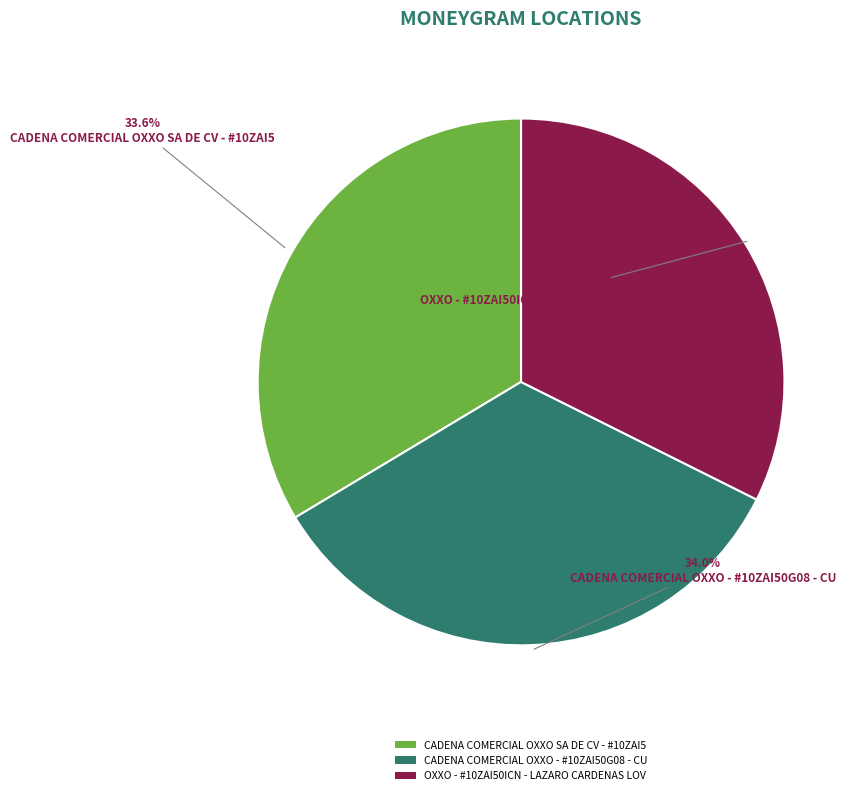

What is the ratio of the value at CADENA COMERCIAL OXXO SA DE CV - #10ZAI5 to the value at CADENA COMERCIAL OXXO - #10ZAI50G08 - CU?

1.0